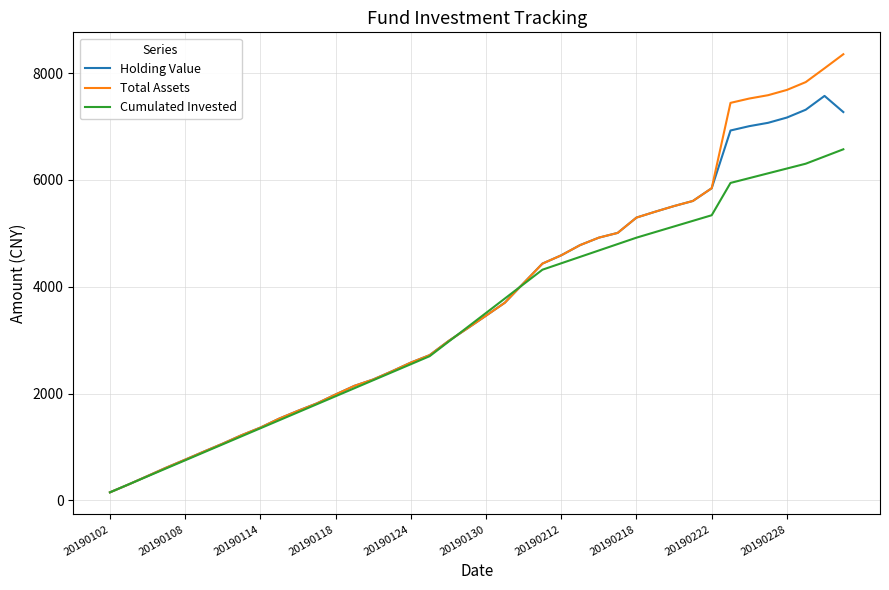

Which series has the widest spread of values?

Total Assets